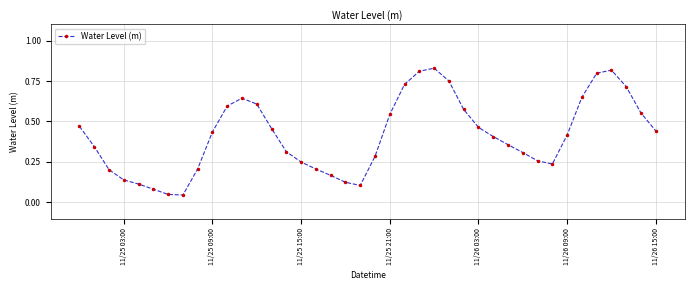

How many points are higher than both their immediate neighbors (excluding endpoints)?

3